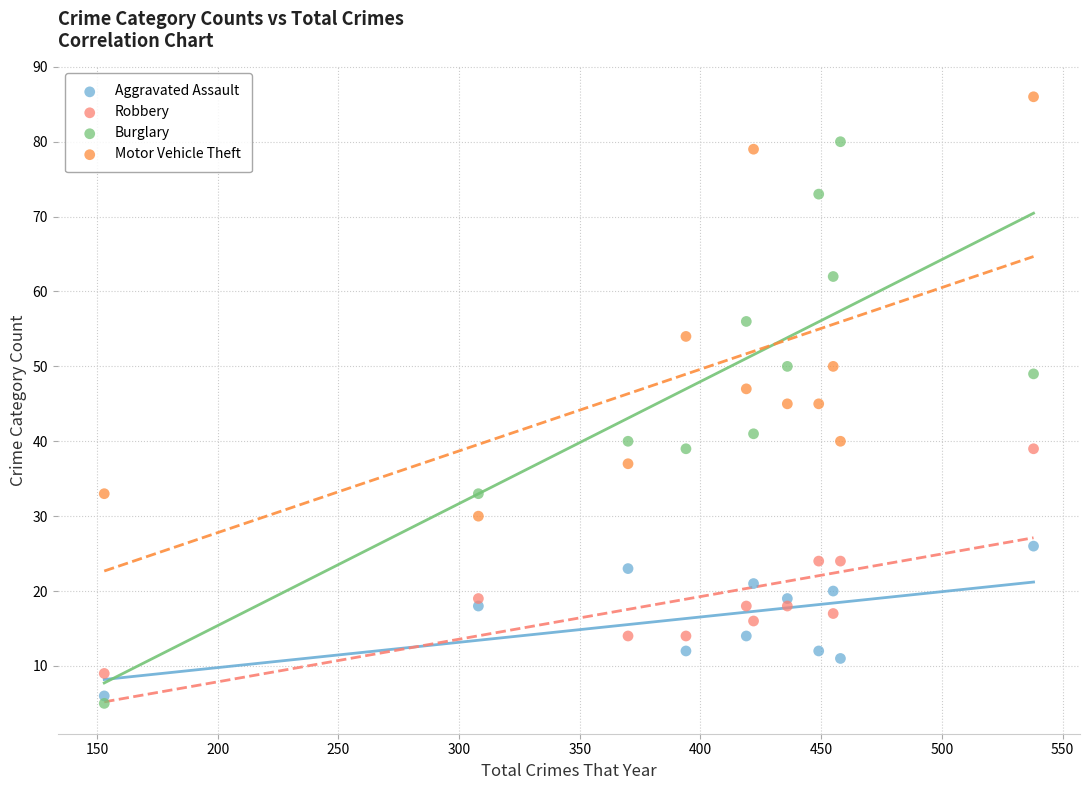

Across all data points, what is the range of Y values (max minus min)?

81